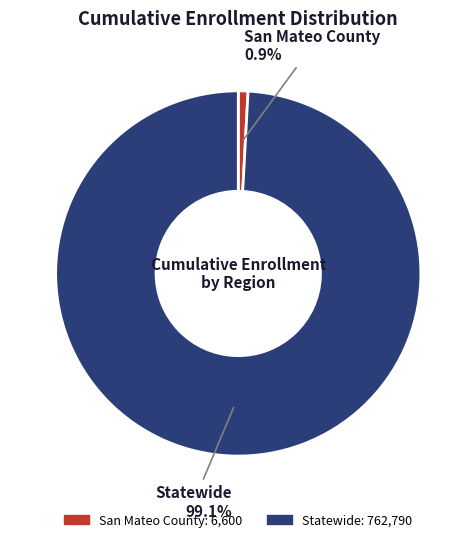

To the nearest percent, what is the difference between the largest and smallest slice percentages?

98%